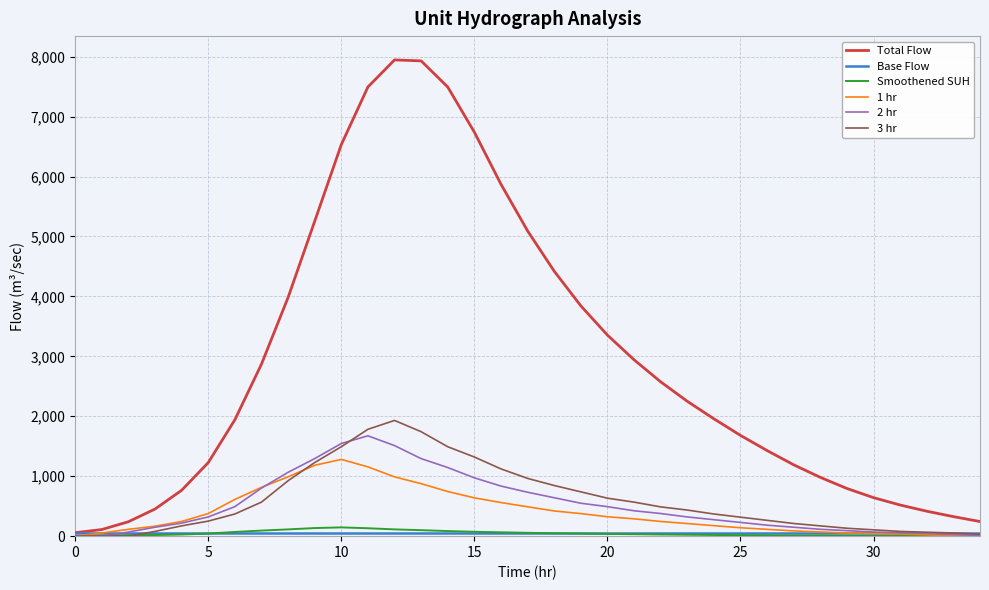

How many lines are shown in the chart?

6